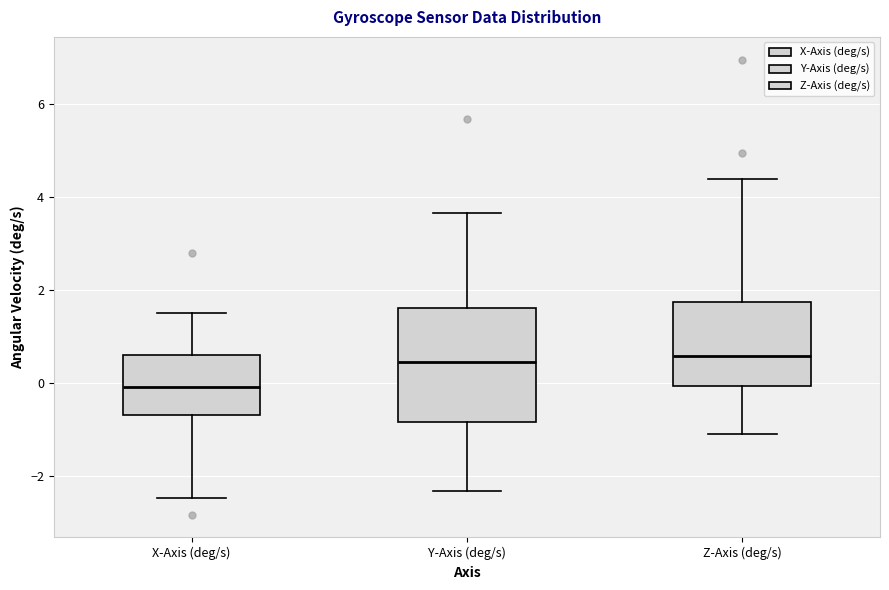

Where is the lower edge of the box for Y-Axis (deg/s) on the y-axis? The values are not printed on the chart, so give them approximately, as read against the axis.

-0.8